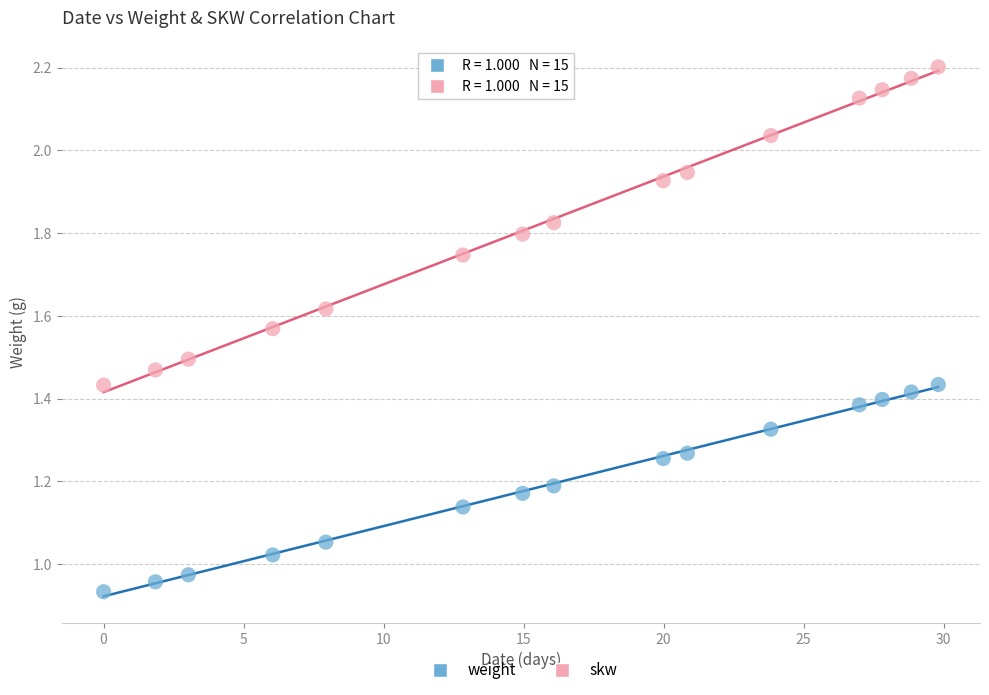

What is the X range (max minus min) for the scatter plot?

29.8